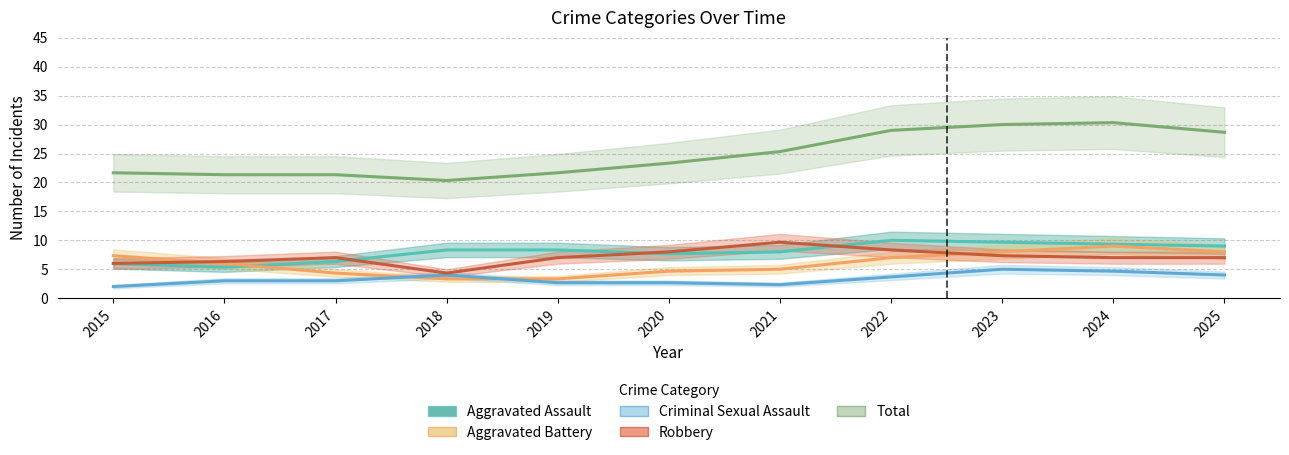

What is the value of the Criminal Sexual Assault point at the 7th from the left?

2